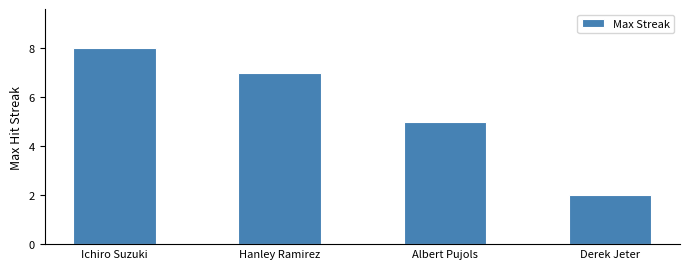

How many categories are shown in the chart?

4